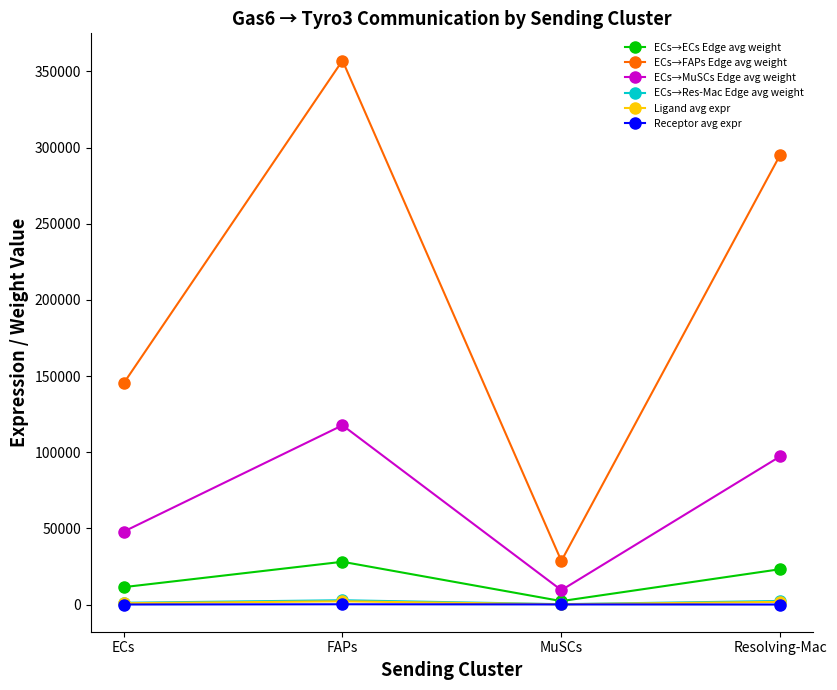

True or false: ECs→MuSCs Edge avg weight and ECs→Res-Mac Edge avg weight intersect in this chart.

False